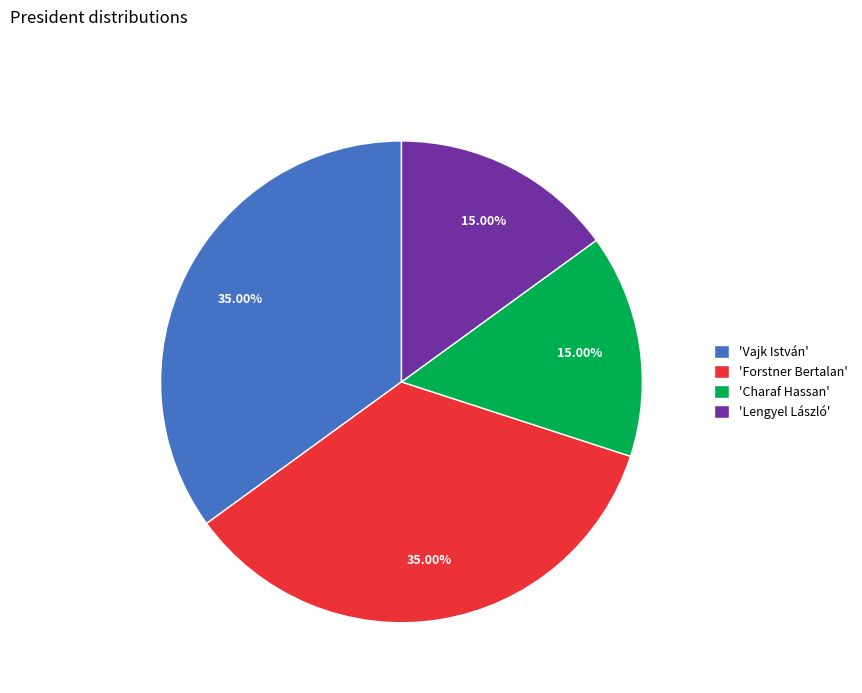

Which has a higher value, 'Forstner Bertalan' or 'Lengyel László'?

'Forstner Bertalan'